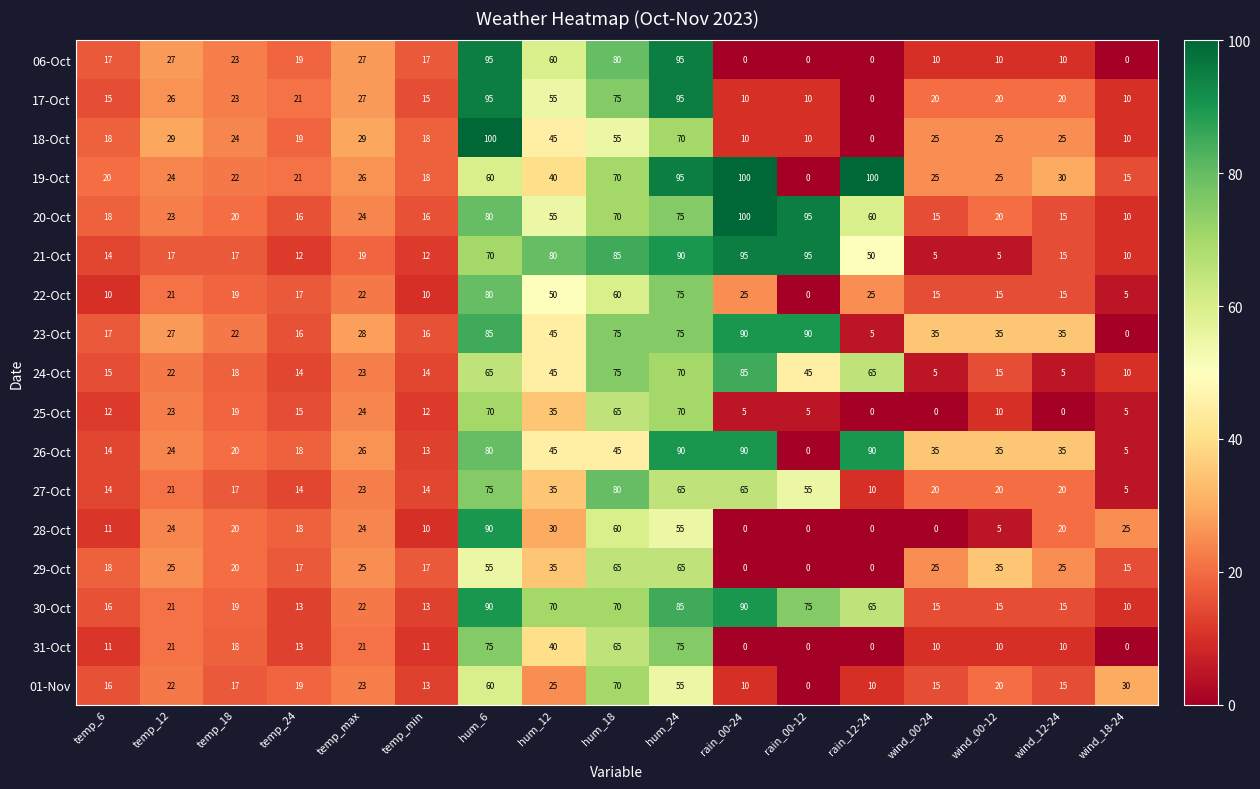

At which category is the sum across all series the highest?

hum_6